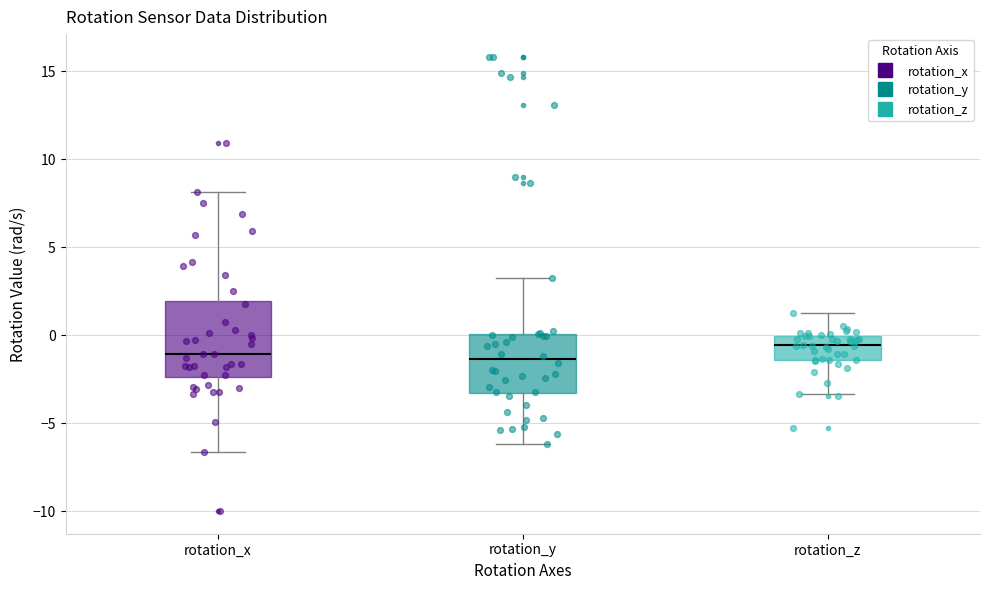

Comparing the boxes themselves (not the whiskers), which one is the tallest?

rotation_x